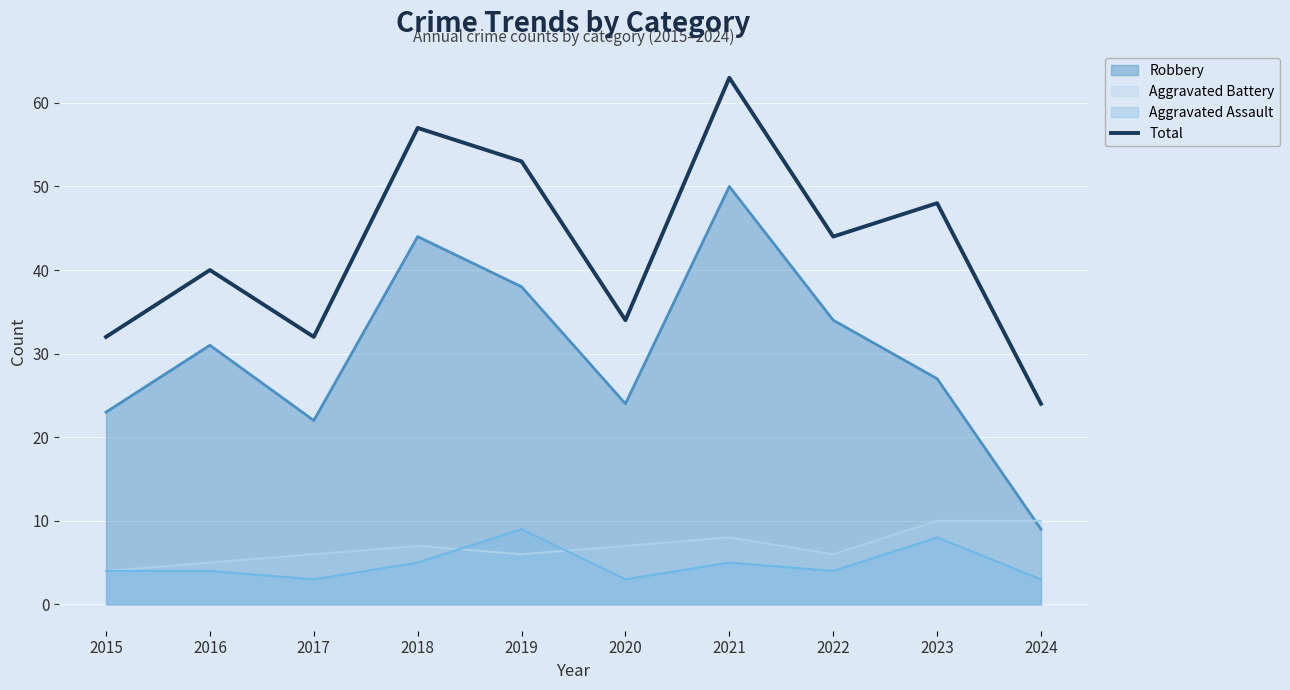

Reading right to left, what are all the values shown in this chart?

2024=24	2023=48	2022=44	2021=63	2020=34	2019=53	2018=57	2017=32	2016=40	2015=32